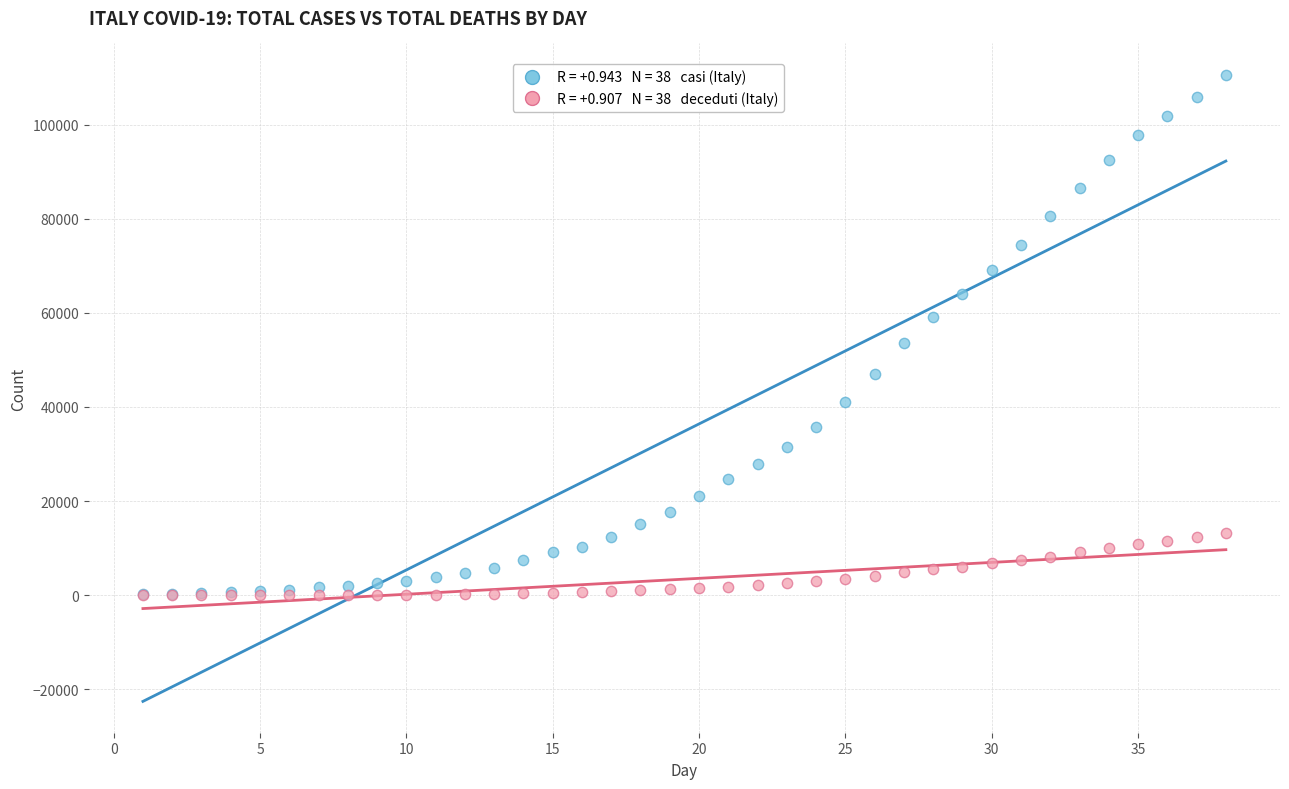

Across all series, what Y value is closest to 55290?

53578